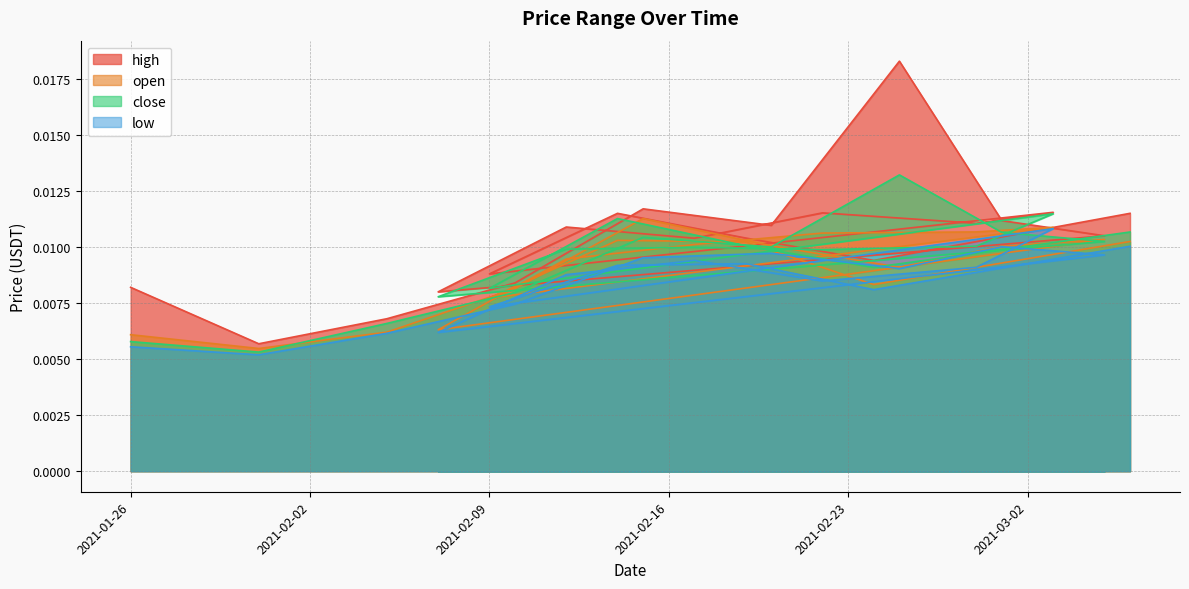

Where is the first local maximum for open?

2021-02-15